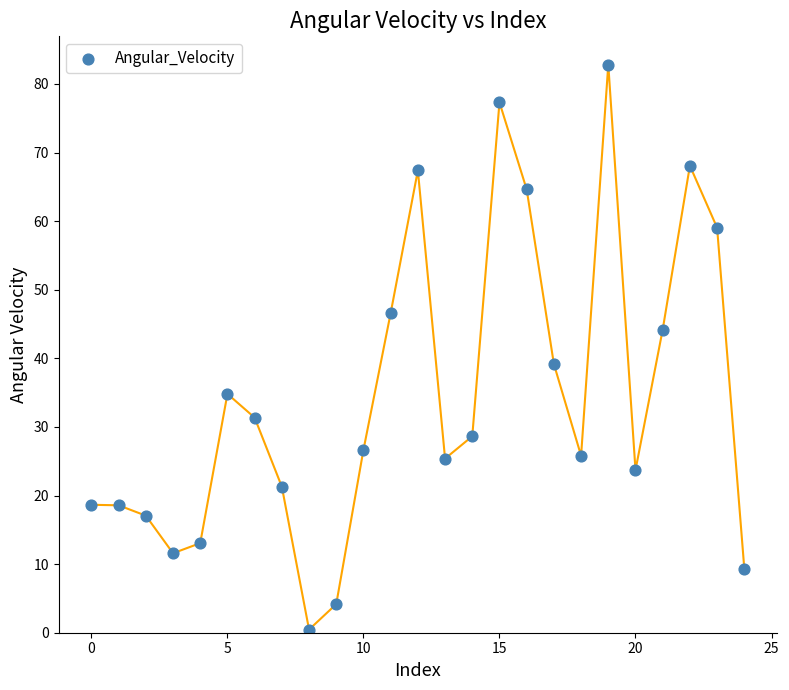

What is the range of Y values (max minus min)?

82.4